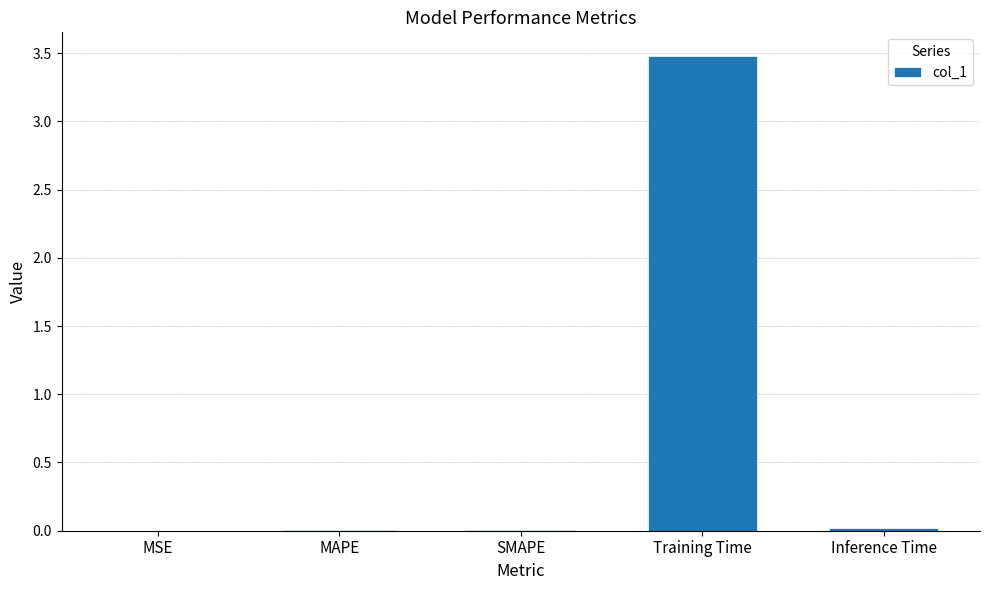

What is the sum of all values?

3.5